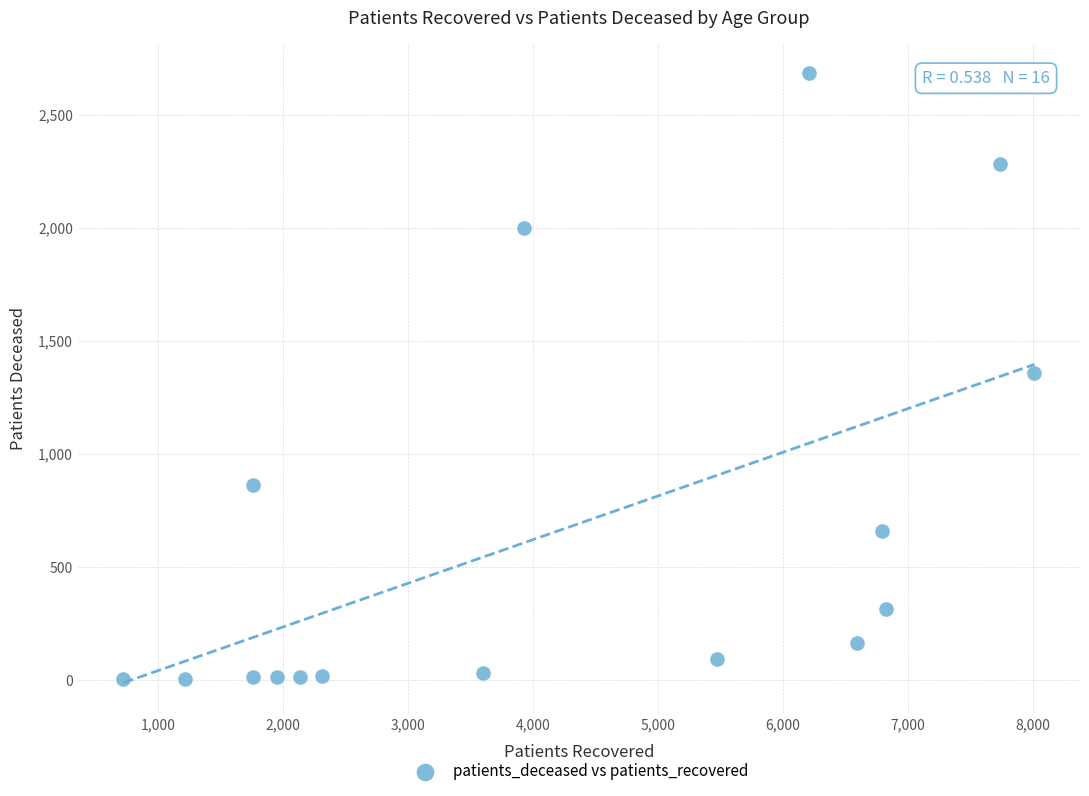

What is the range of Y values (max minus min)?

2680